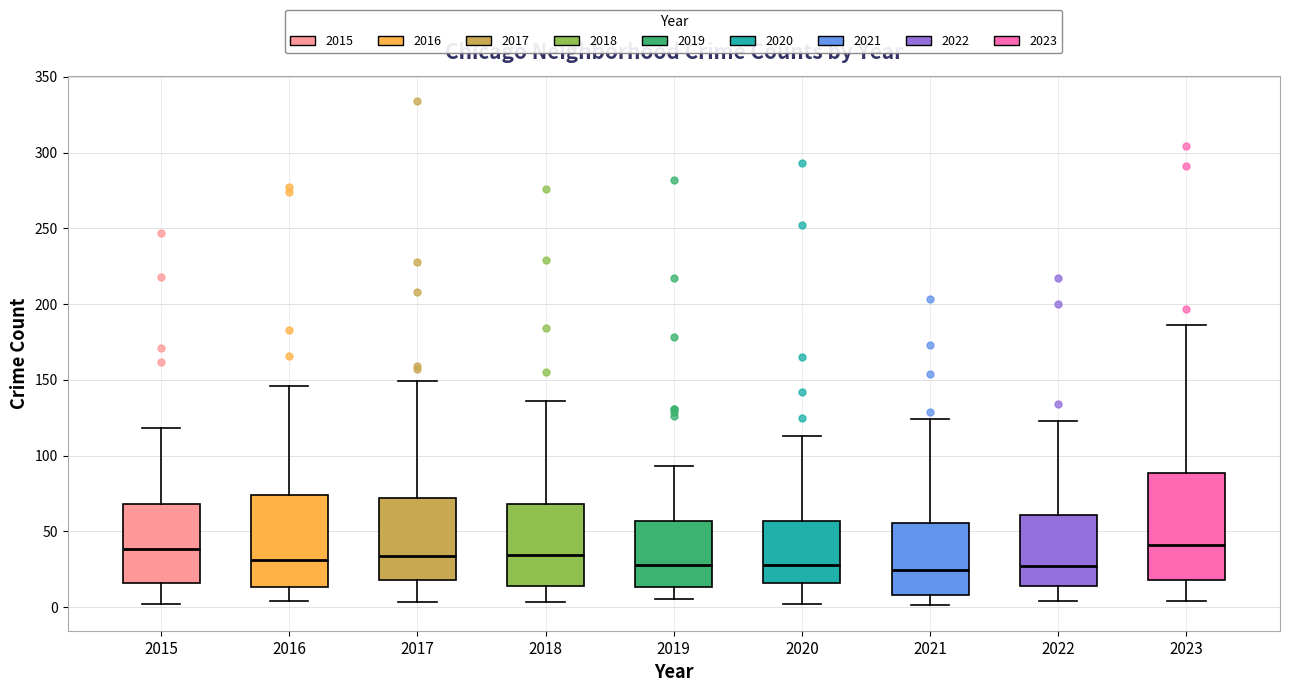

Reading left to right, transcribe this box plot: for each box, give where its median line is, the range the box spans, and where its two whiskers end, as read against the y-axis. The values are not printed on the chart, so give them approximately, as read against the axis.

2015: median 40, box 15 to 70, whiskers 0 to 120
2016: median 30, box 15 to 75, whiskers 5 to 145
2017: median 35, box 20 to 70, whiskers 5 to 150
2018: median 35, box 15 to 70, whiskers 5 to 135
2019: median 30, box 15 to 55, whiskers 5 to 95
2020: median 30, box 15 to 55, whiskers 0 to 115
2021: median 25, box 10 to 55, whiskers 0 to 125
2022: median 25, box 15 to 60, whiskers 5 to 125
2023: median 40, box 20 to 90, whiskers 5 to 185